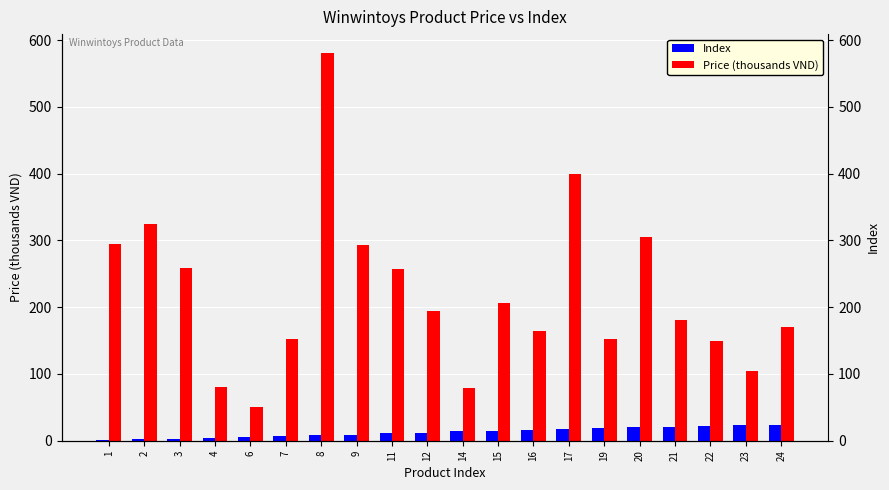

At which label is Price (thousands VND) closest to 315?

2